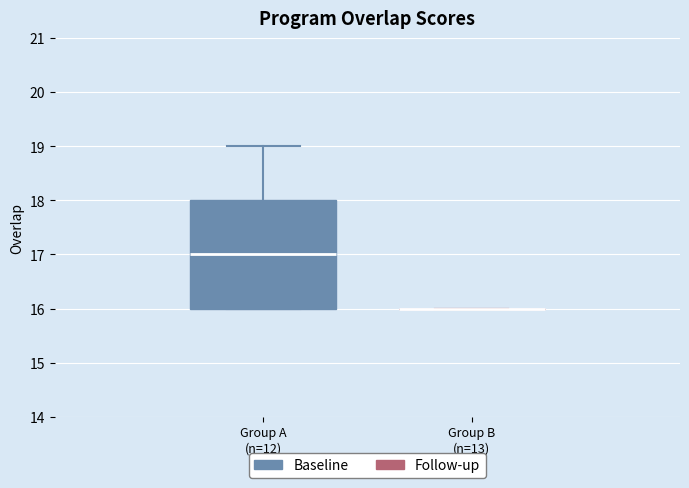

Reading left to right, transcribe this box plot: for each box, give where its median line is, the range the box spans, and where its two whiskers end, as read against the y-axis. The values are not printed on the chart, so give them approximately, as read against the axis.

Group A (n=12): median 17, box 16 to 18, whiskers 16 to 19
Group B (n=13): box collapsed to a line at 16, whiskers 16 to 16